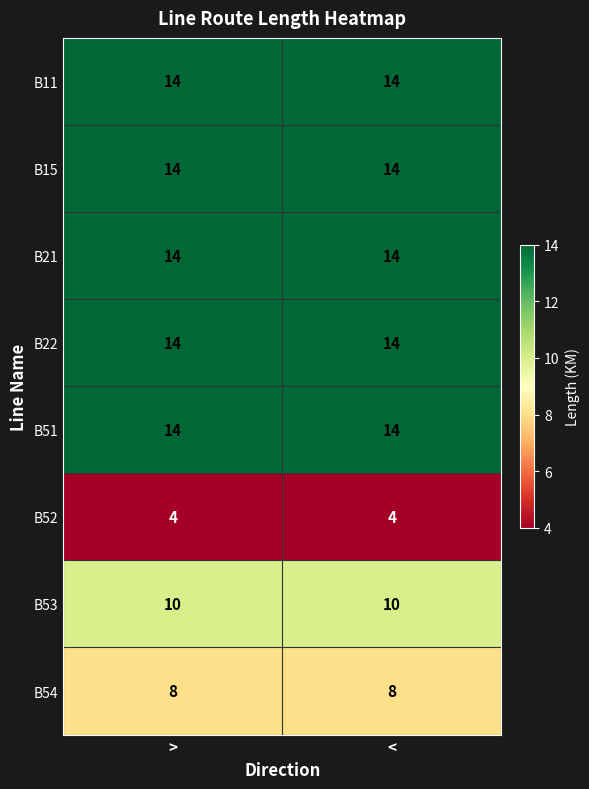

What is the maximum value for B54?

8